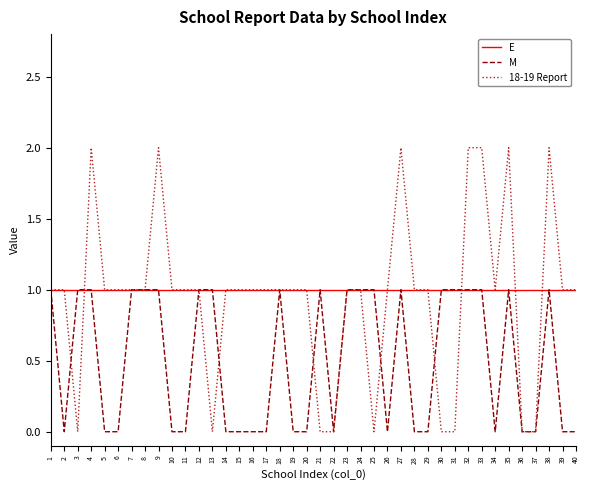

Is this an area chart (filled region under the line)?

No